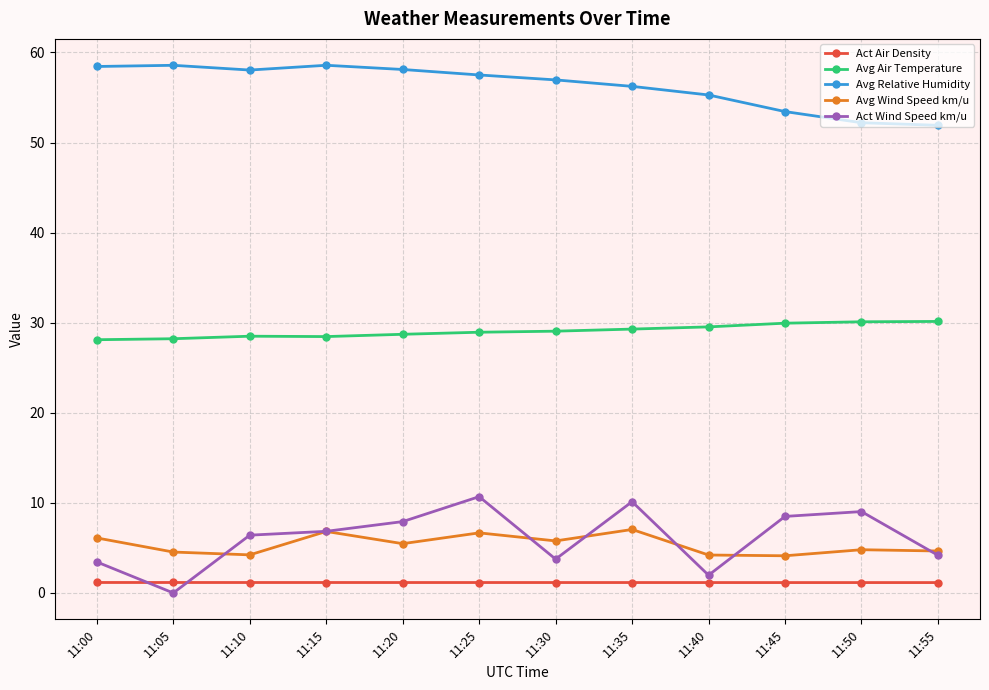

Count the number of data series in this chart.

5